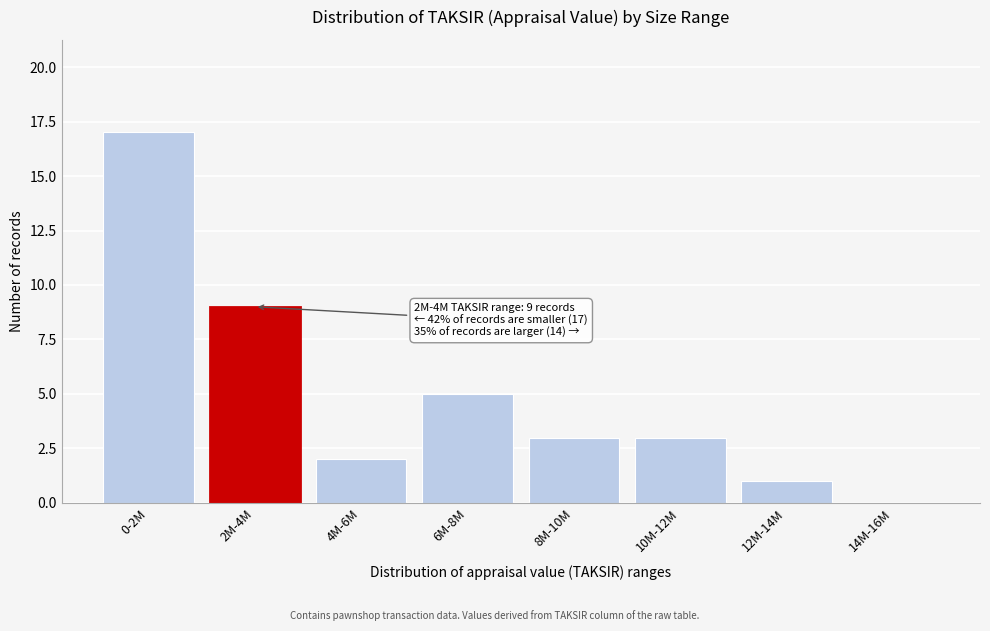

Reading left to right, extract all data points from this chart.

0-2M=17	2M-4M=9	4M-6M=2	6M-8M=5	8M-10M=3	10M-12M=3	12M-14M=1	14M-16M=0